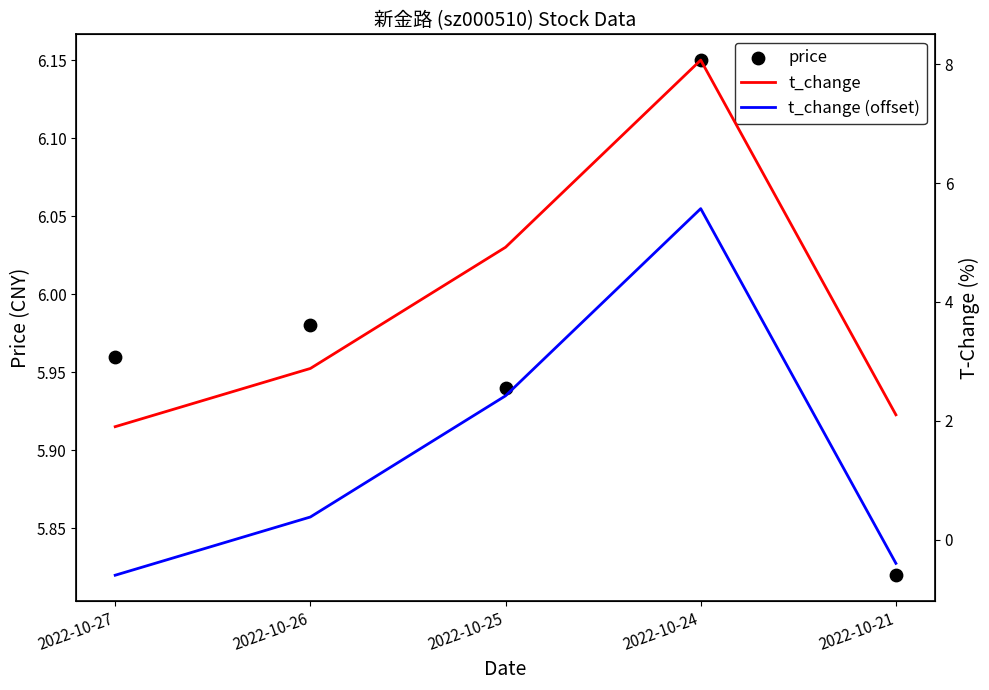

What are all the series names shown in the legend?

price, t_change, t_change (offset)